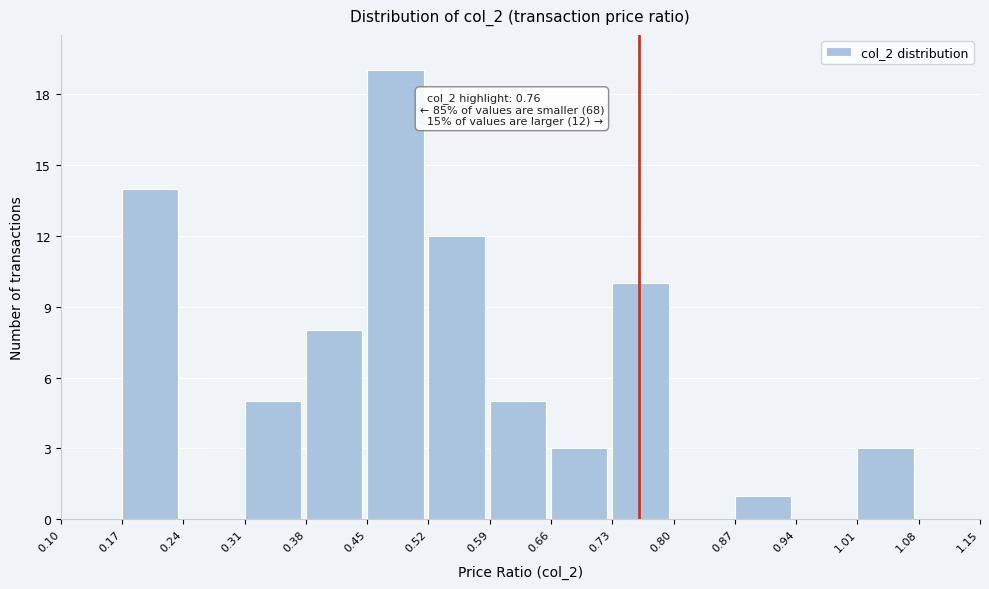

Which range on the x-axis has the tallest bar?

0.45 to 0.52